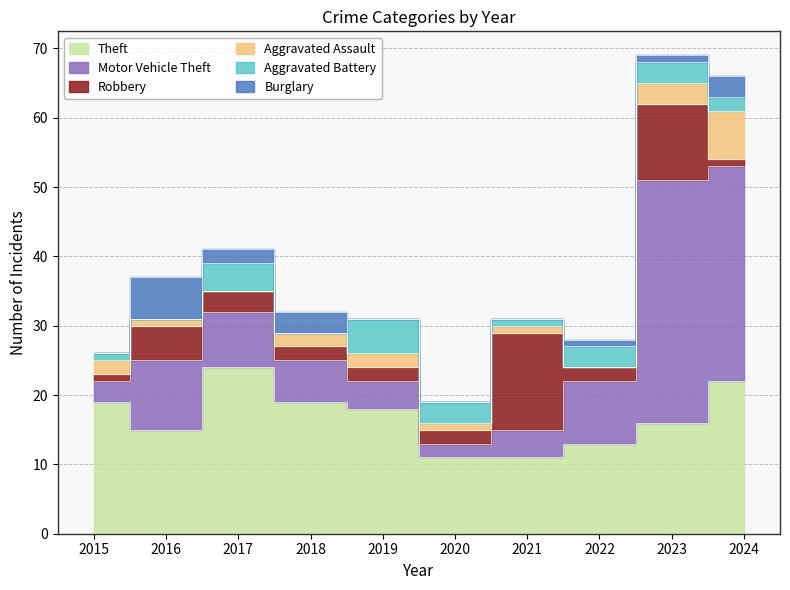

True or false: Aggravated Battery has a value of 1 at 2024.

False